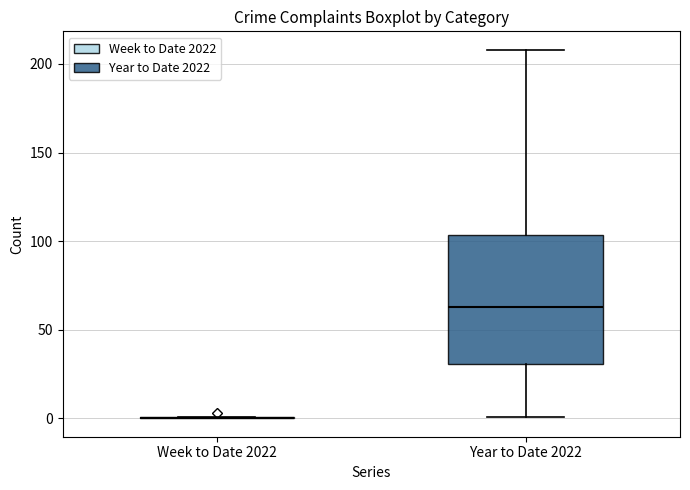

Comparing the boxes themselves (not the whiskers), which one is the tallest?

Year to Date 2022